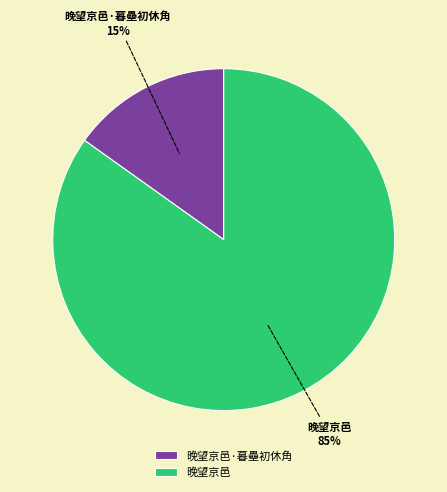

Which has a higher value, 晚望京邑·暮壘初休角 or 晚望京邑?

晚望京邑